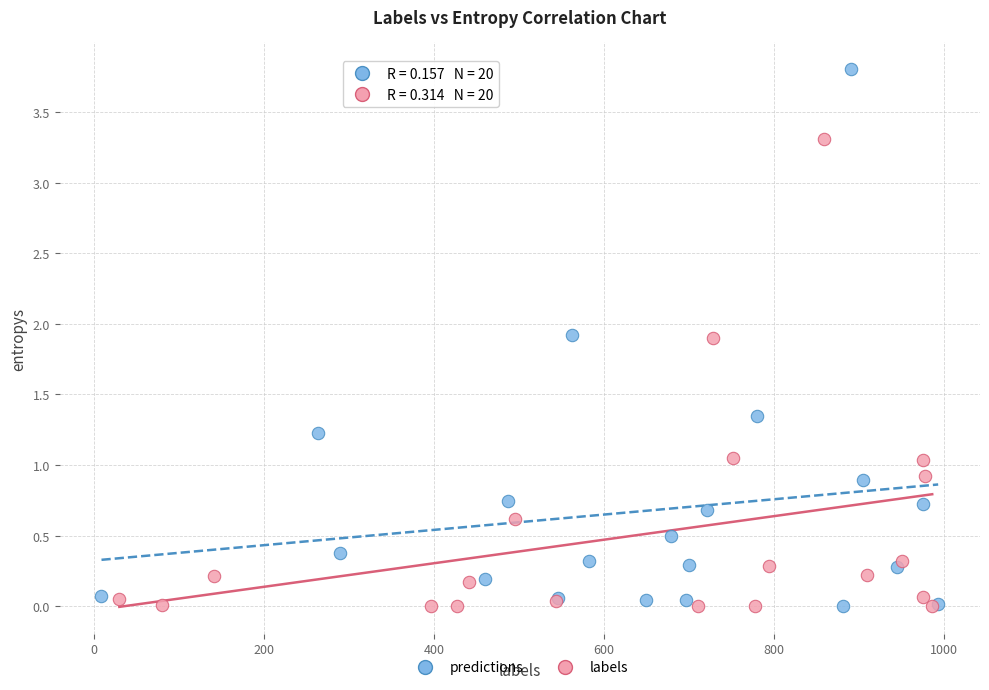

Which series reaches the maximum Y coordinate?

predictions